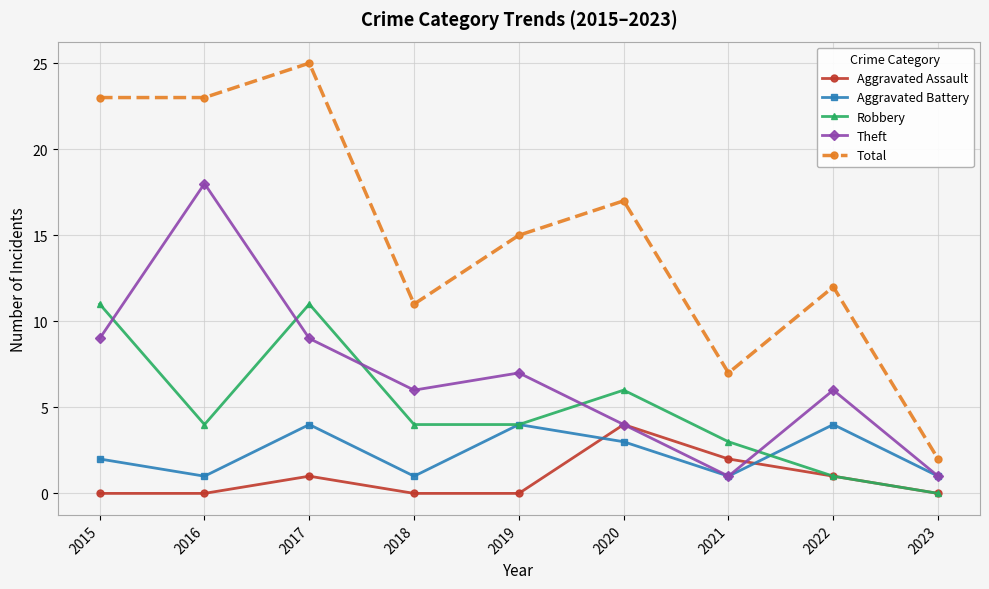

Reading right to left, transcribe all the data shown in this chart.

Aggravated Assault: 0	1	2	4	0	0	1	0	0
Aggravated Battery: 1	4	1	3	4	1	4	1	2
Robbery: 0	1	3	6	4	4	11	4	11
Theft: 1	6	1	4	7	6	9	18	9
Total: 2	12	7	17	15	11	25	23	23